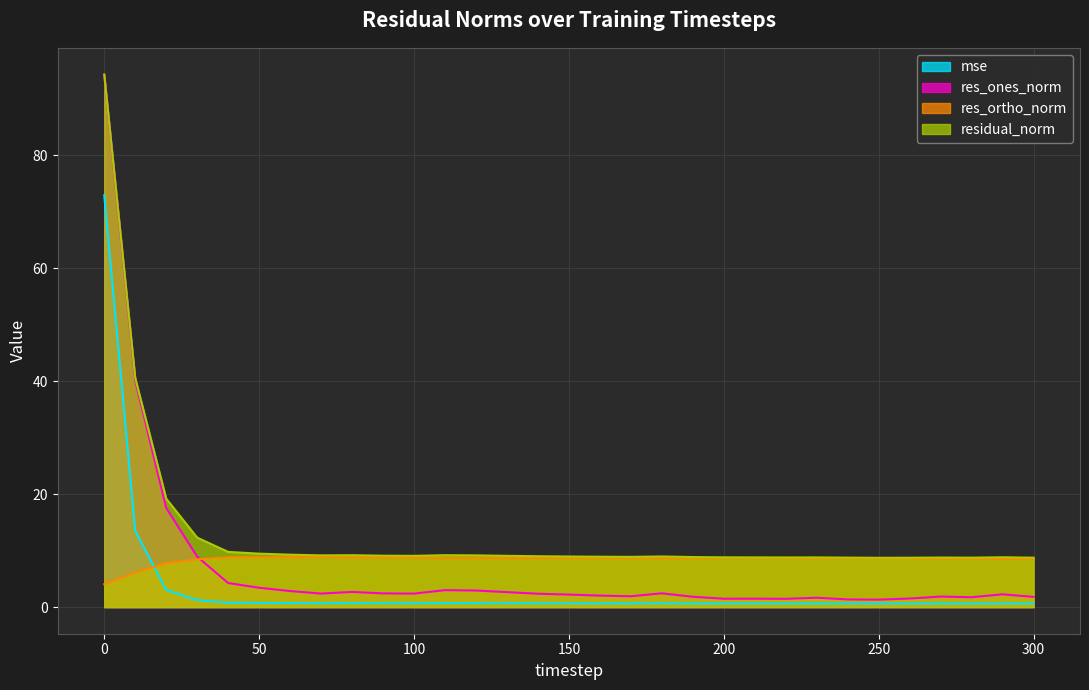

List the labels in order of mse value, largest first.

0, 10, 20, 30, 40, 50, 60, 110, 80, 70, 120, 90, 130, 100, 140, 180, 150, 160, 170, 190, 290, 200, 210, 230, 220, 270, 240, 280, 300, 260, 250